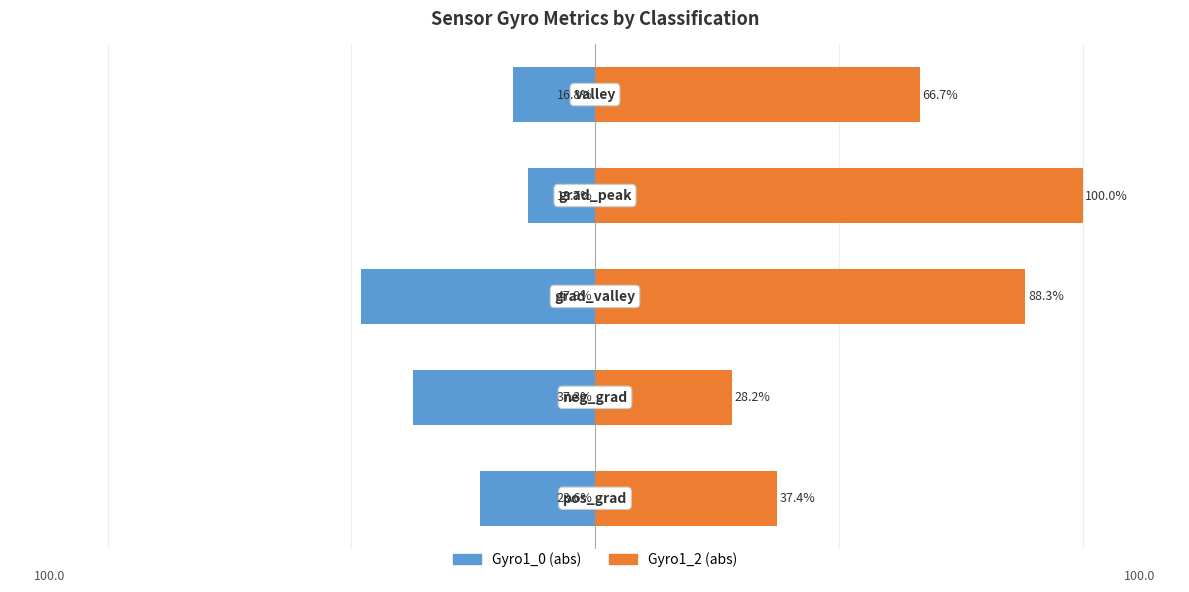

Rank the series at 0 from highest to lowest value.

Gyro1_2 (abs), Gyro1_0 (abs)